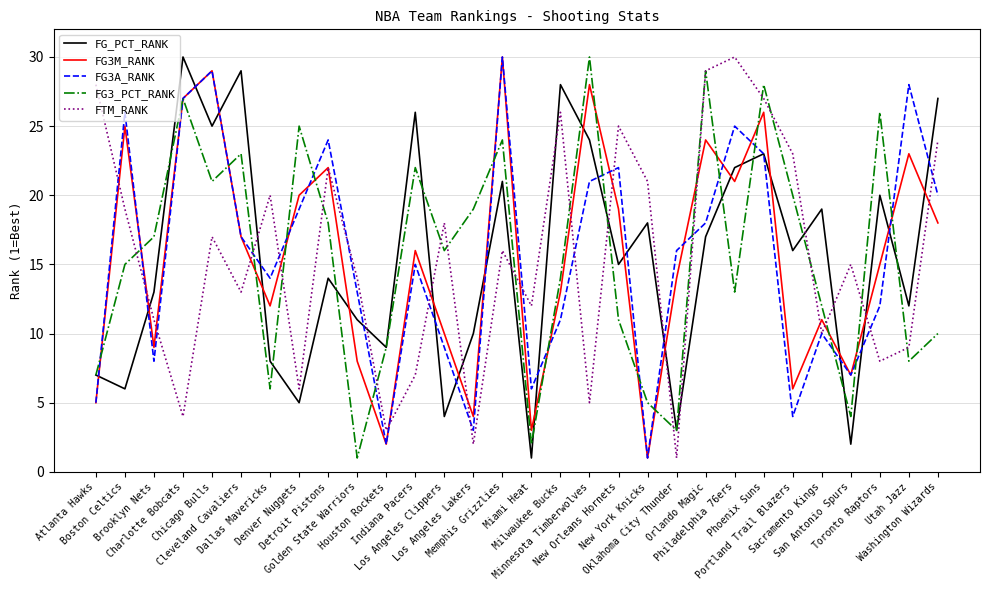

What is the maximum value for FTM_RANK?

30